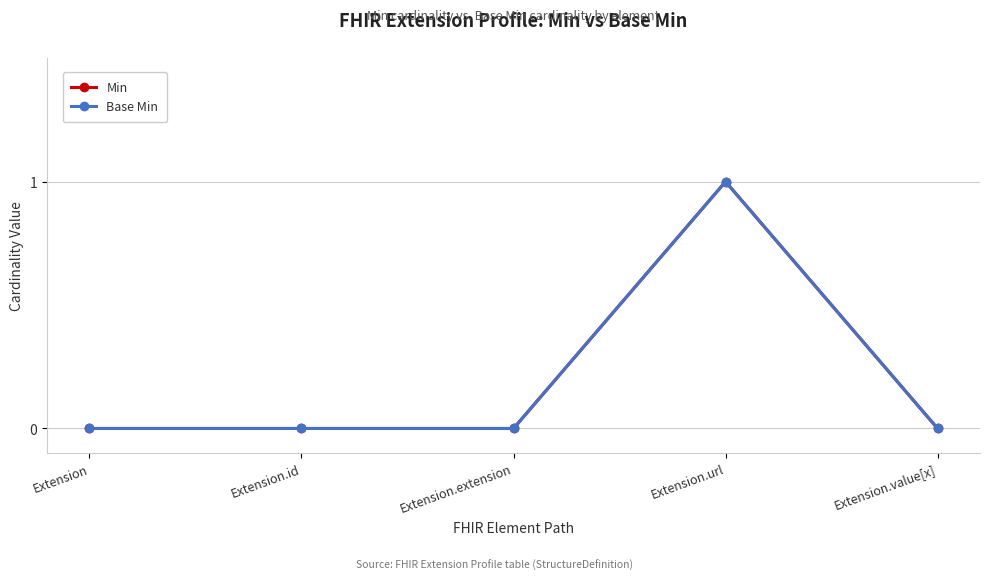

Does the chart have visible grid lines?

Yes